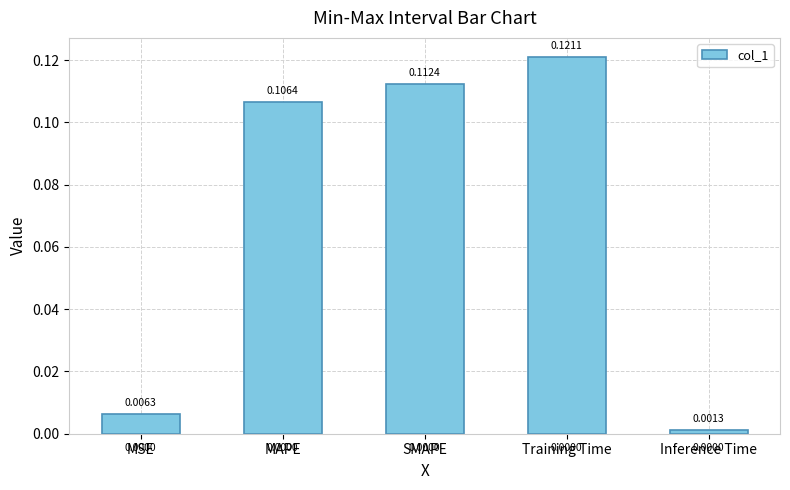

Which category has the lowest value across all series?

Inference Time